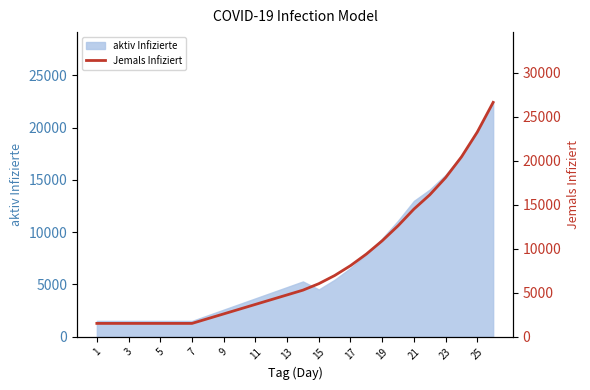

Which category has the lowest value across all series?

1